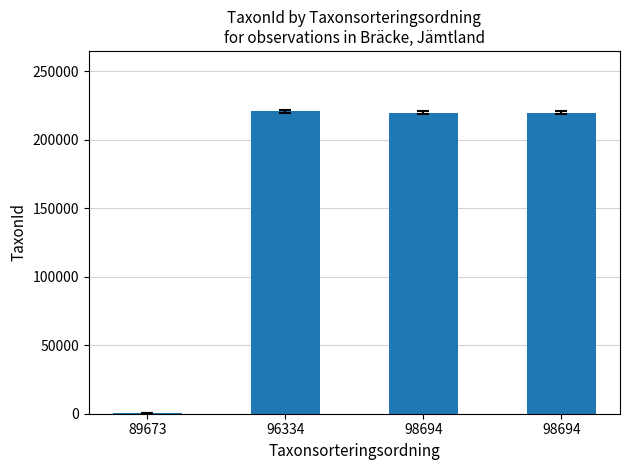

List the labels in order of value, smallest first.

89673, 98694, 98694, 96334